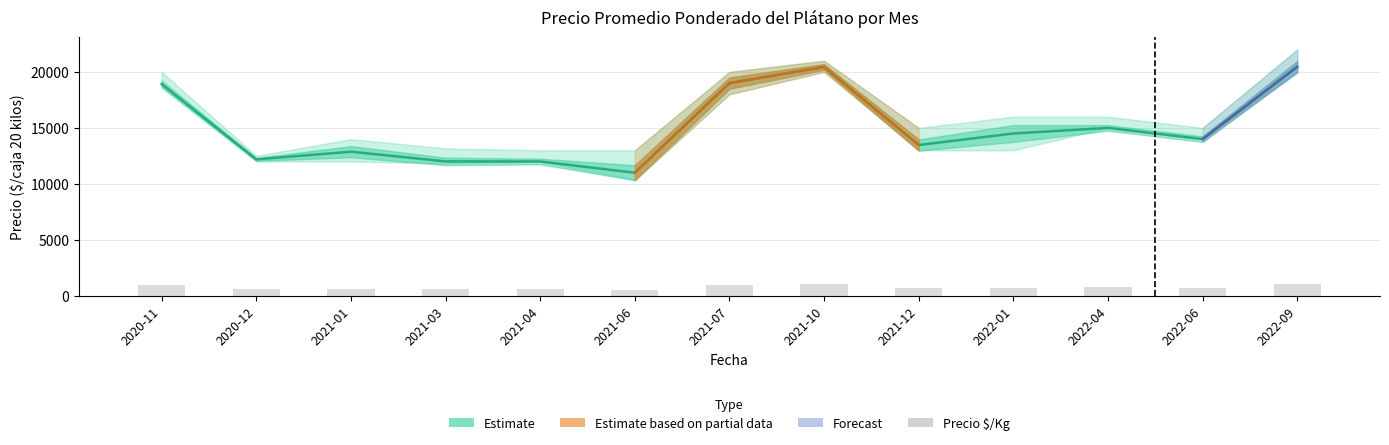

Which has a higher value, 2021-06 or 2021-12?

2021-12